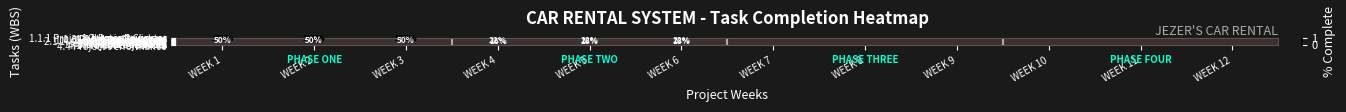

Which label corresponds to the smallest value in the chart?

WEEK 4